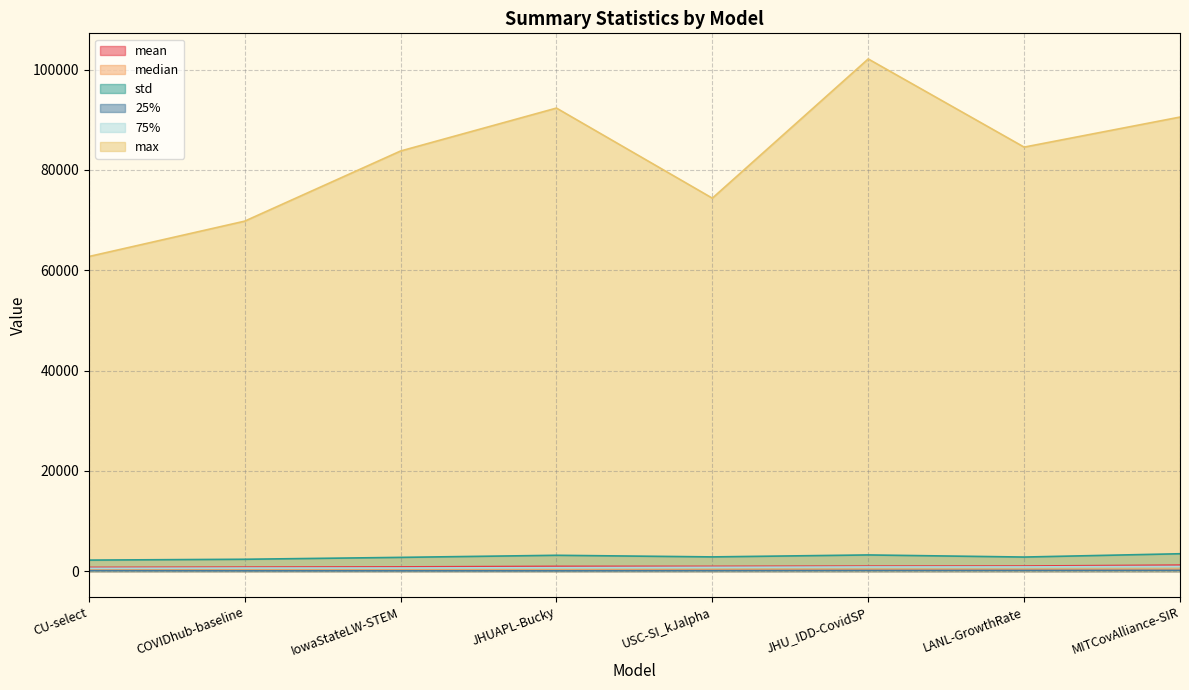

At which label does median first exceed 271?

JHU_IDD-CovidSP